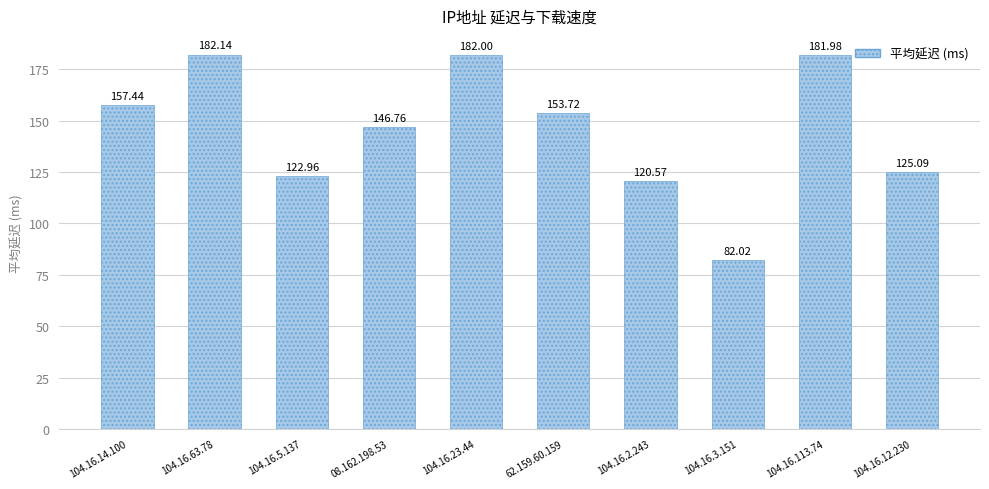

Which has a higher value, 104.16.3.151 or 104.16.23.44?

104.16.23.44